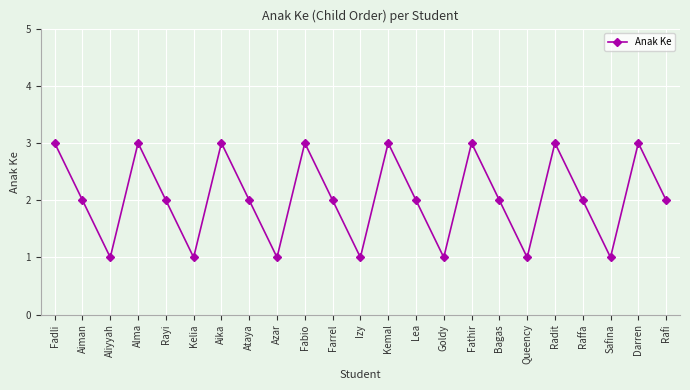

What is the value of the 1st point from the left?

3